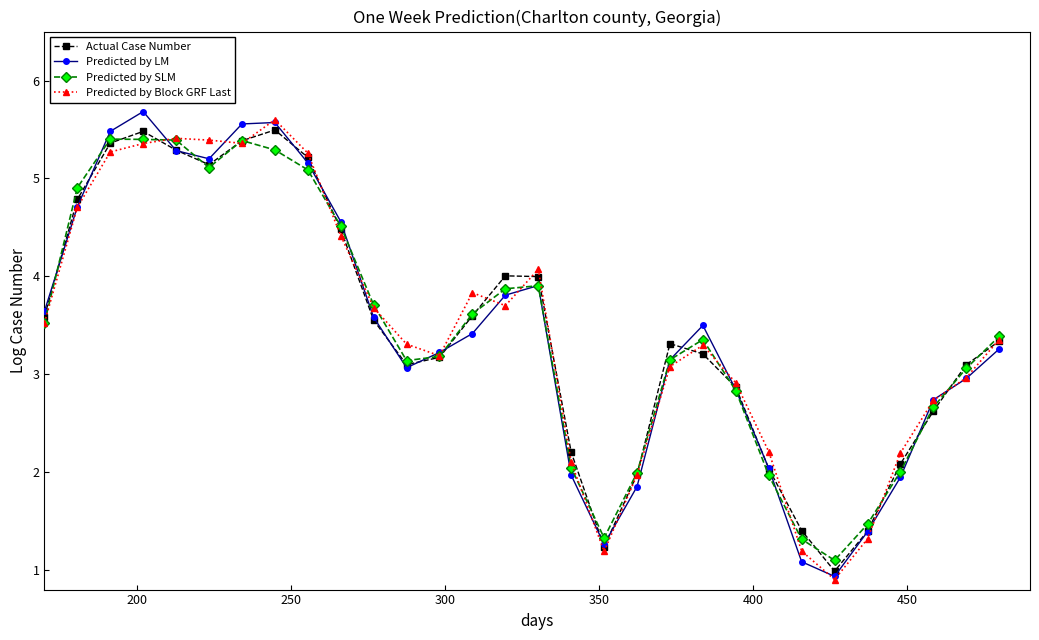

What is the maximum value for Predicted by SLM?

5.4